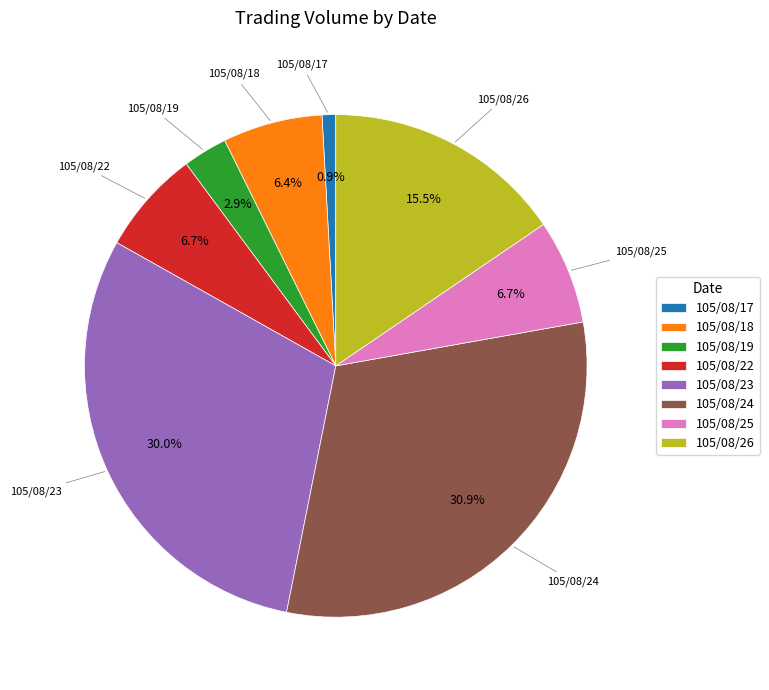

Does any single category account for the majority?

No